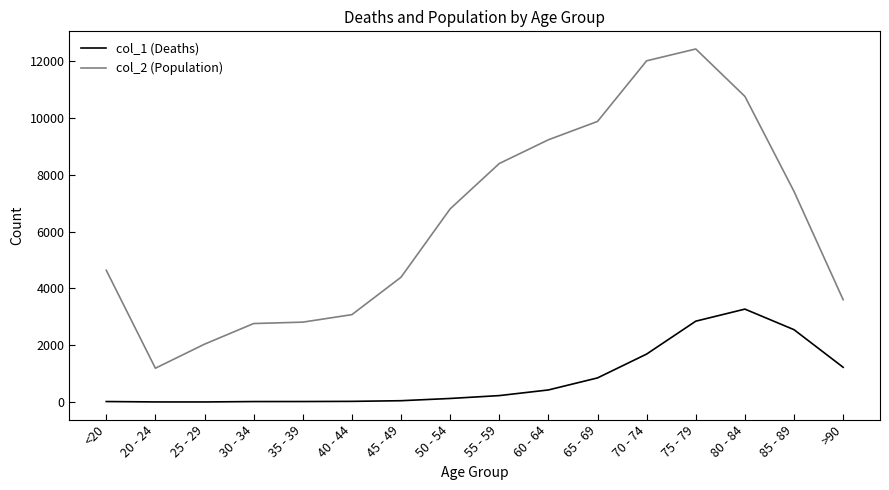

True or false: col_1 (Deaths) and col_2 (Population) cross at least once.

False